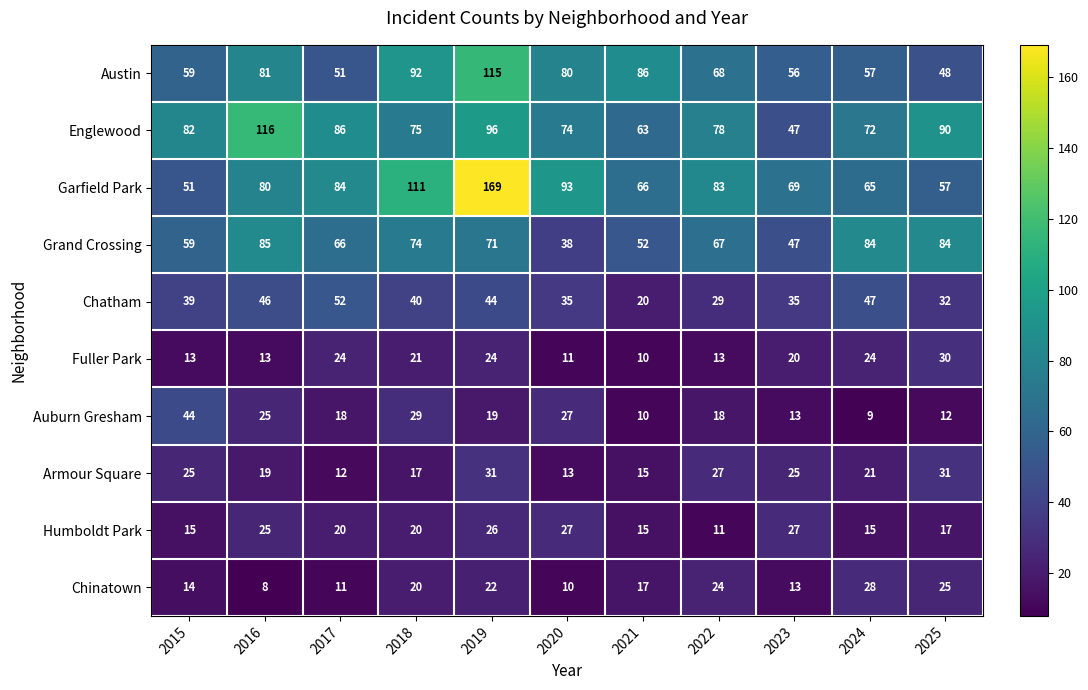

Rank the series by their maximum value, from lowest to highest.

Humboldt Park, Chinatown, Fuller Park, Armour Square, Auburn Gresham, Chatham, Grand Crossing, Austin, Englewood, Garfield Park